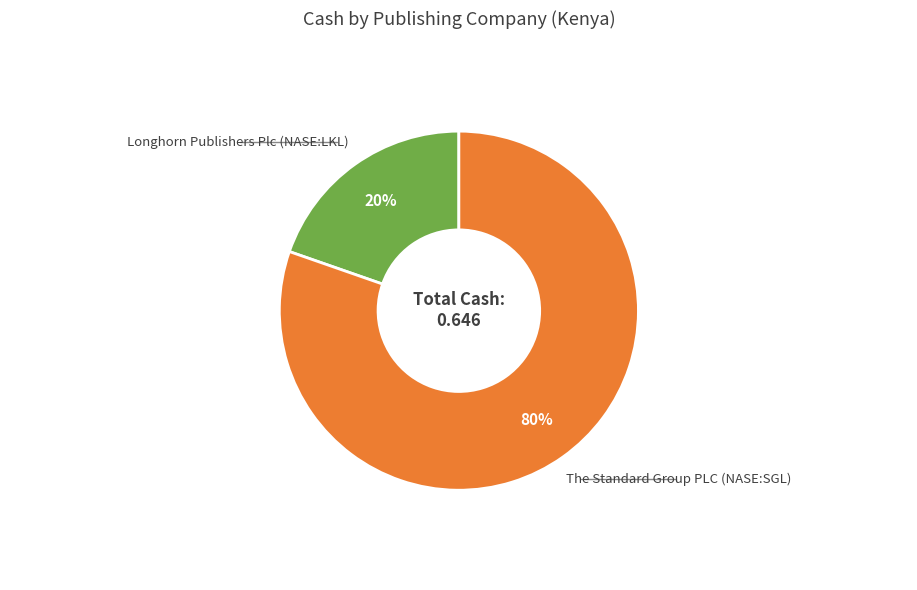

Does any single category account for the majority?

Yes